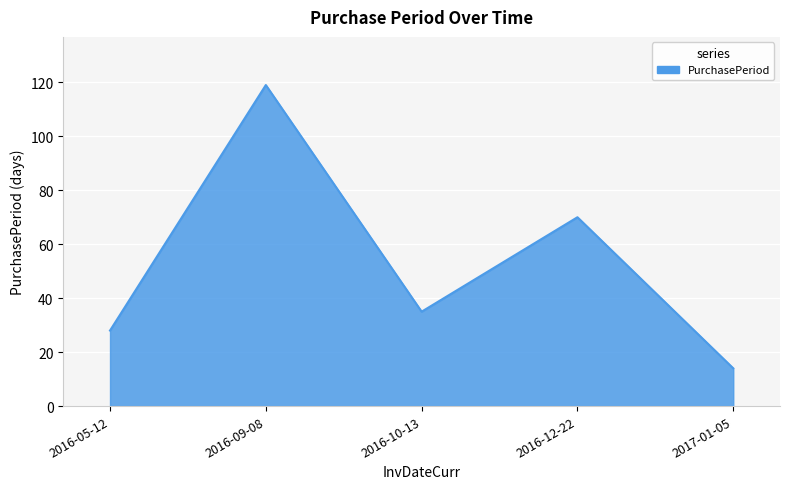

Reading left to right, extract all data points from this chart.

28	119	35	70	14